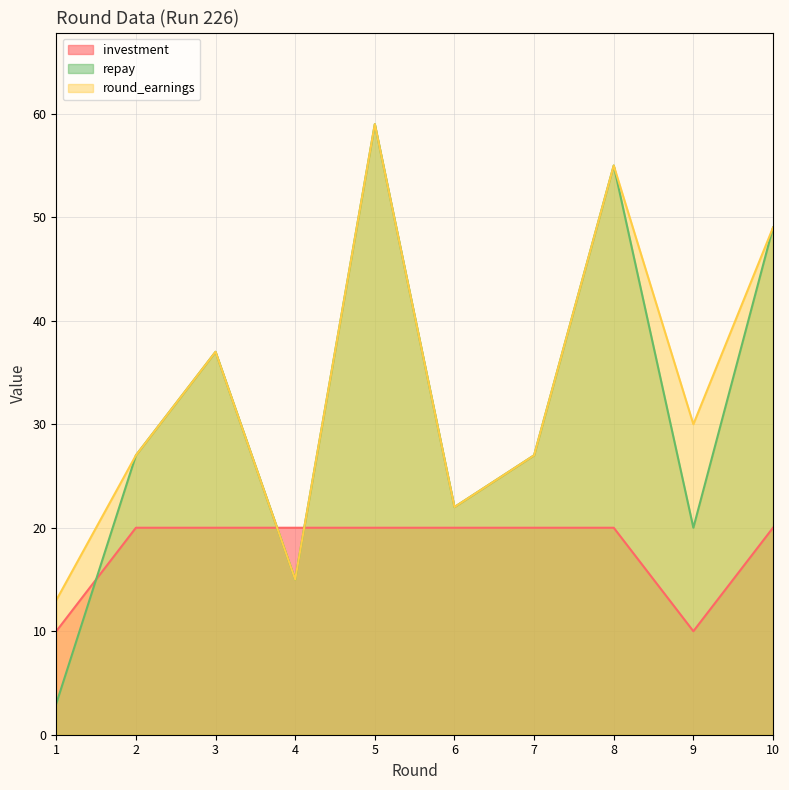

Reading left to right, what are all the values shown in this chart?

investment: 10	20	20	20	20	20	20	20	10	20
repay: 3	27	37	15	59	22	27	55	20	49
round_earnings: 13	27	37	15	59	22	27	55	30	49